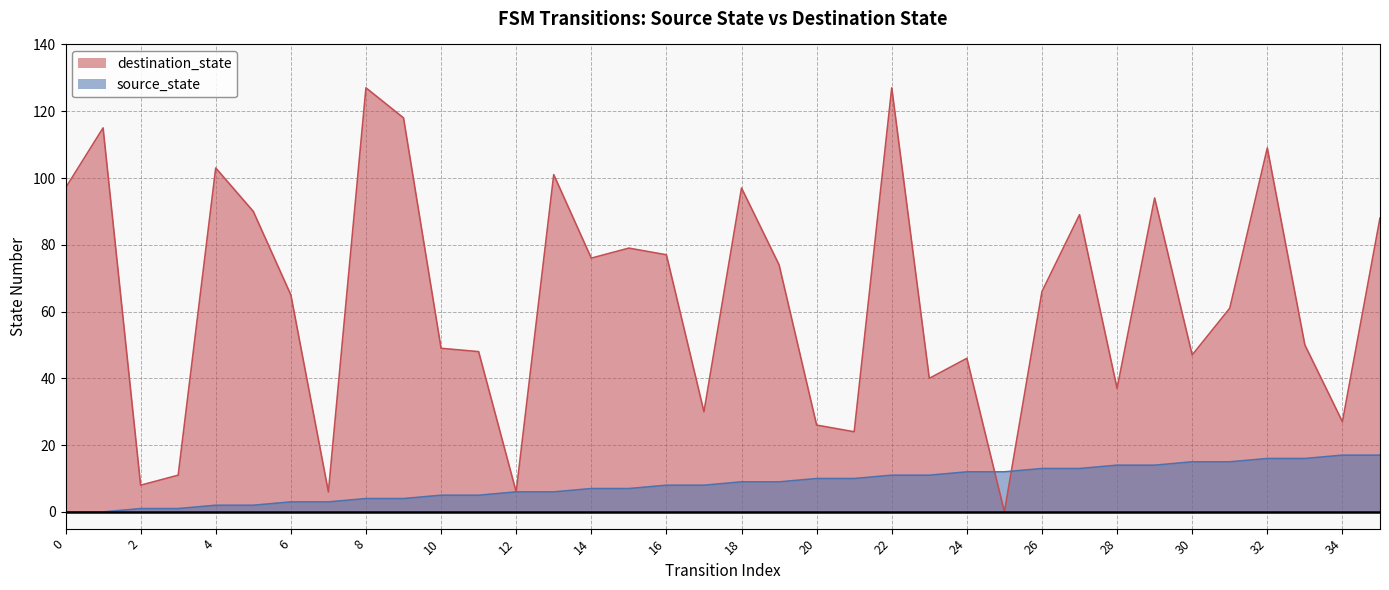

How many times do source_state and destination_state cross each other?

2